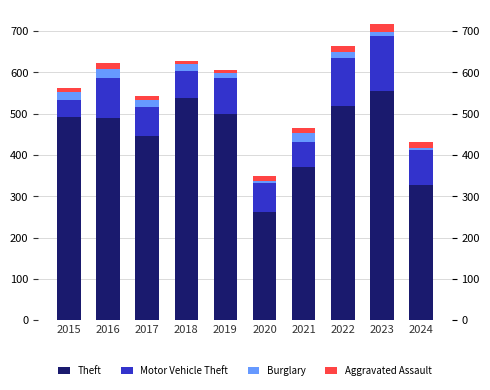

What is the difference between the highest and lowest values at 2021?

359